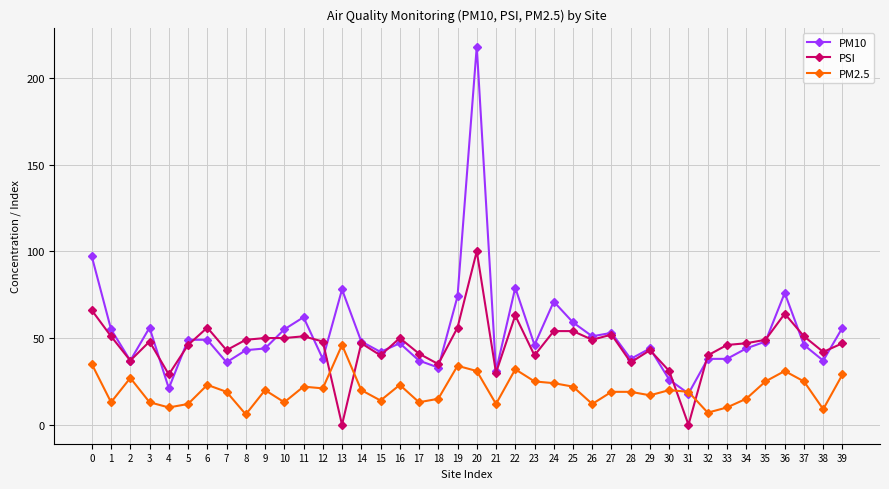

What is the total value across all series at 1?

119